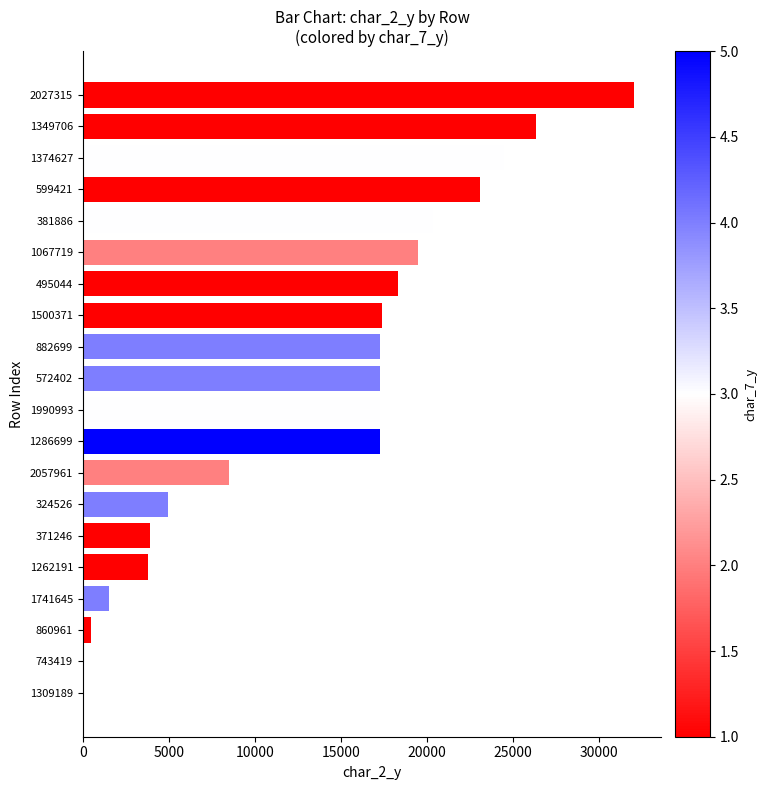

Is it true that the value at 1990993 is 17304?

True